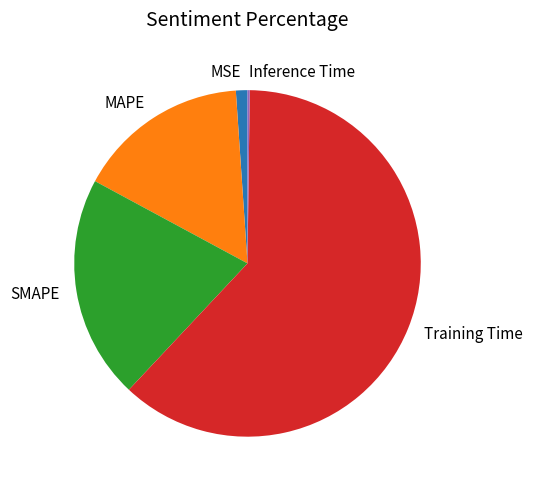

Which slice represents more than half of the pie?

Training Time